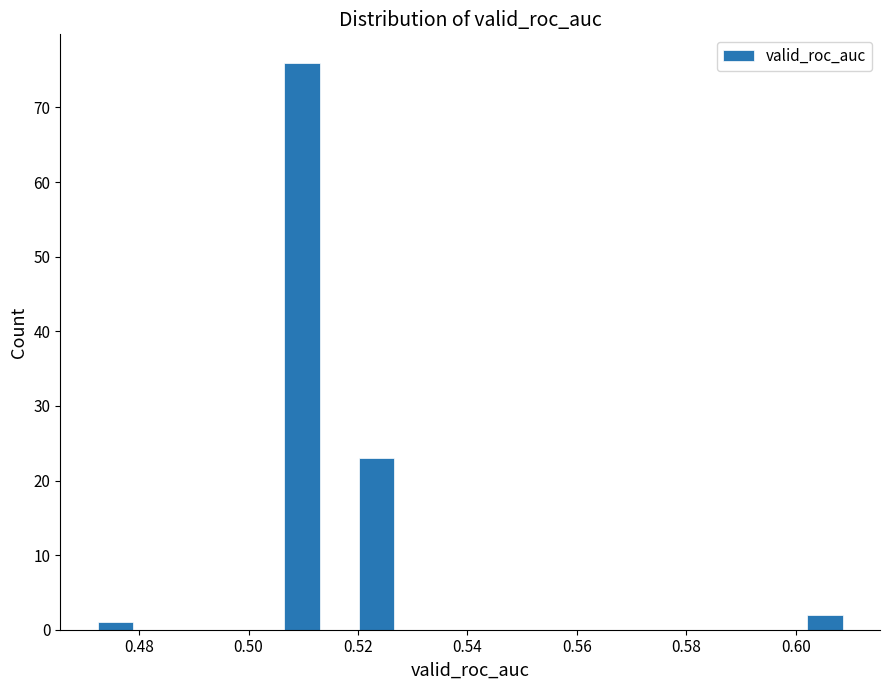

Around what value on the x-axis is the tallest bar? Give the approximate position of its centre, as read against the axis.

0.510